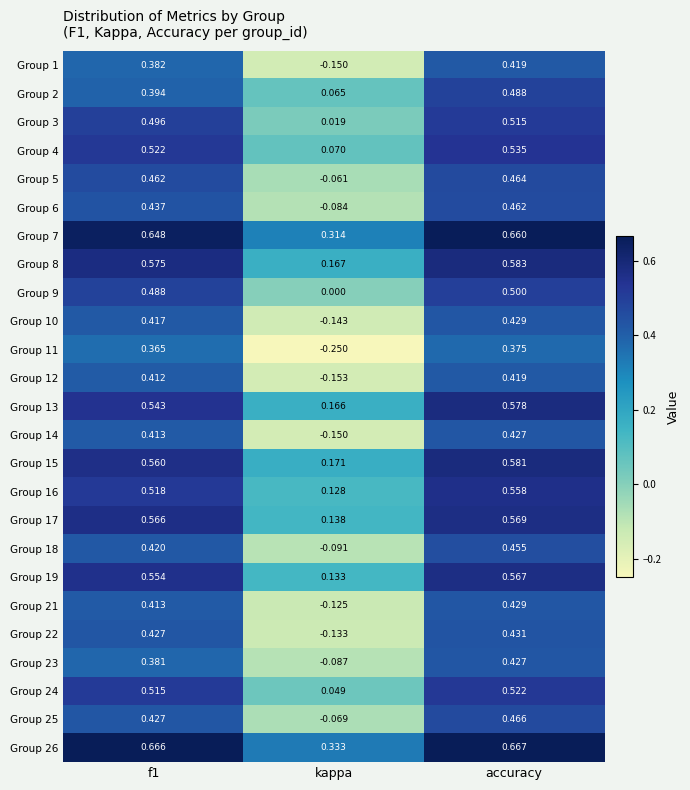

At which category is the sum across all series the highest?

accuracy